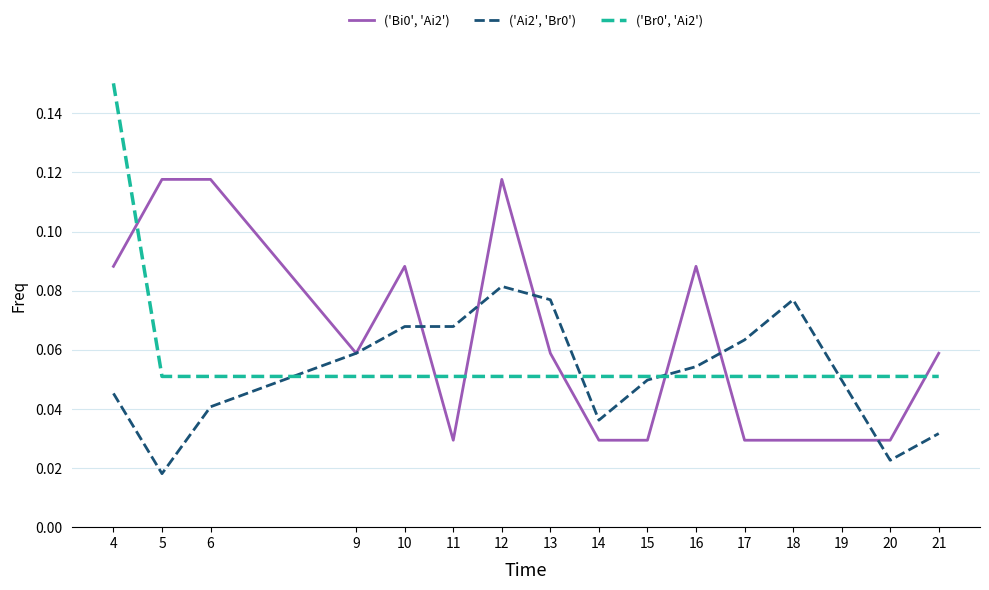

At which label is ('Ai2', 'Br0') closest to 0?

5